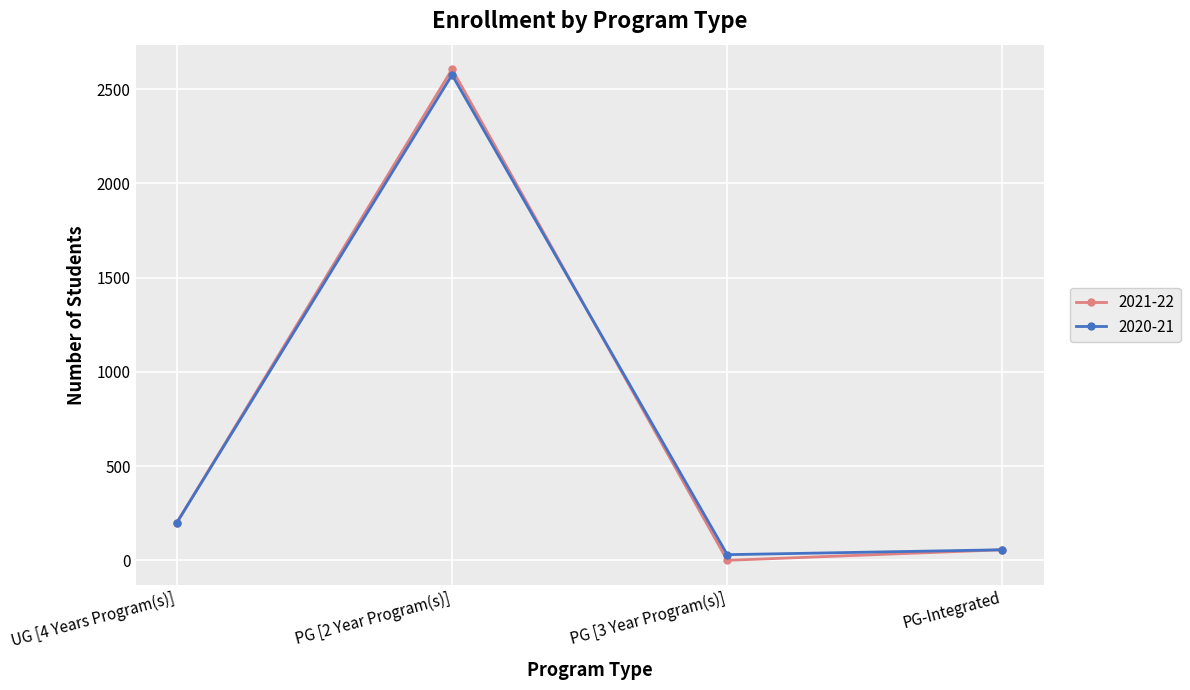

Which series has the widest spread of values?

2021-22